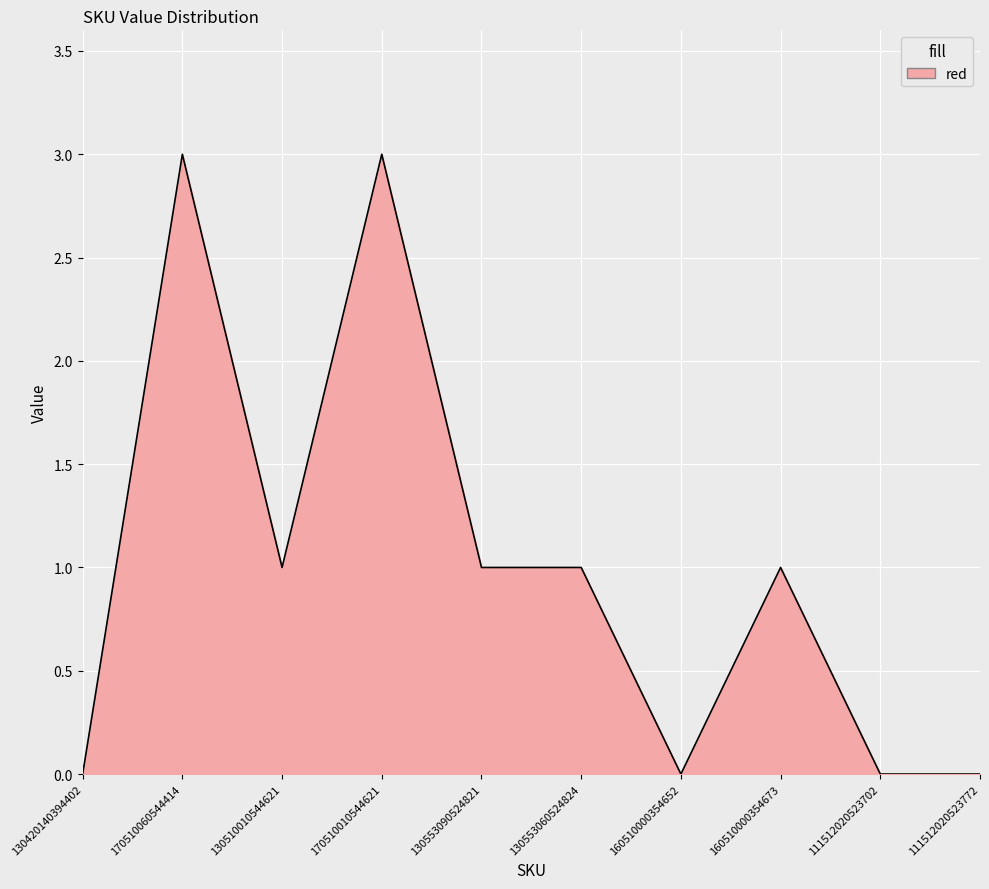

Where does the data first go above 1?

170510060544414